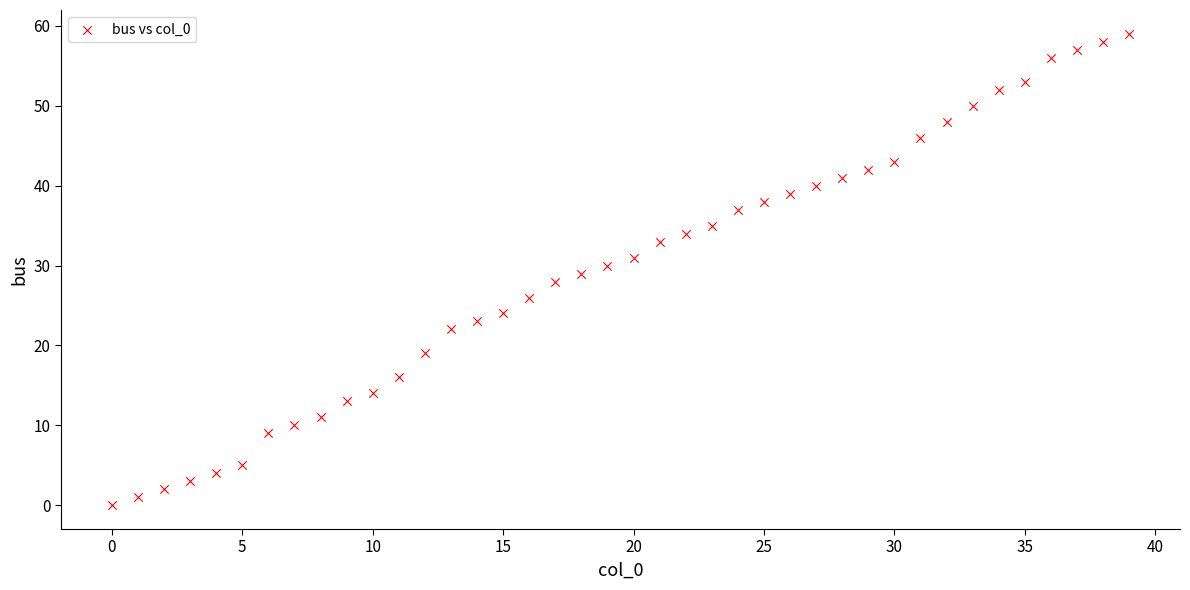

What is the range of Y values (max minus min)?

59